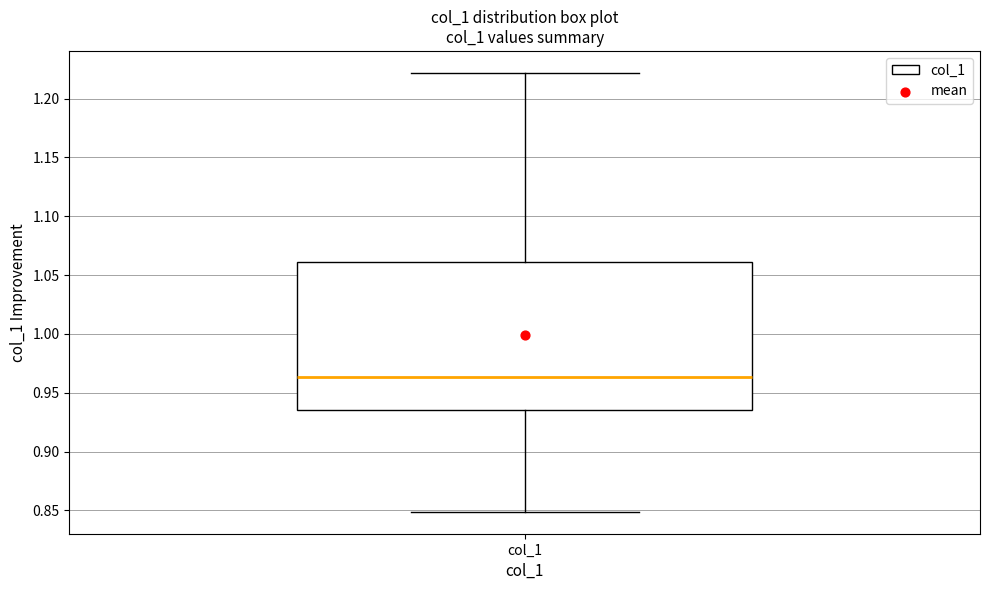

Where does the lower whisker of the box for col_1 end on the y-axis? The values are not printed on the chart, so give them approximately, as read against the axis.

0.850